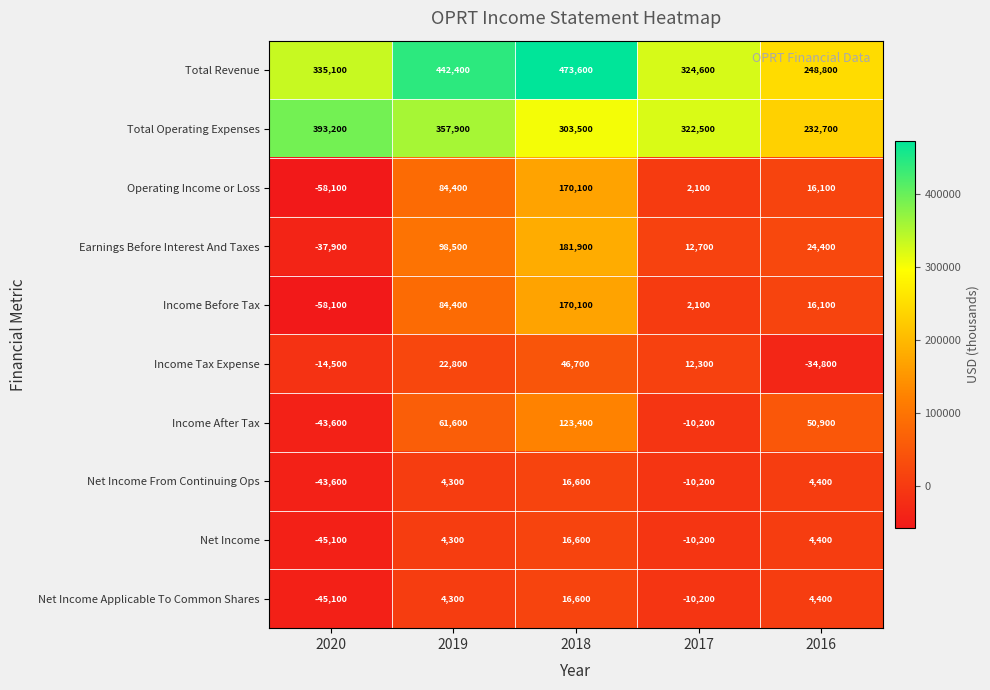

What is the spread (max minus min) of values at 2019?

438100